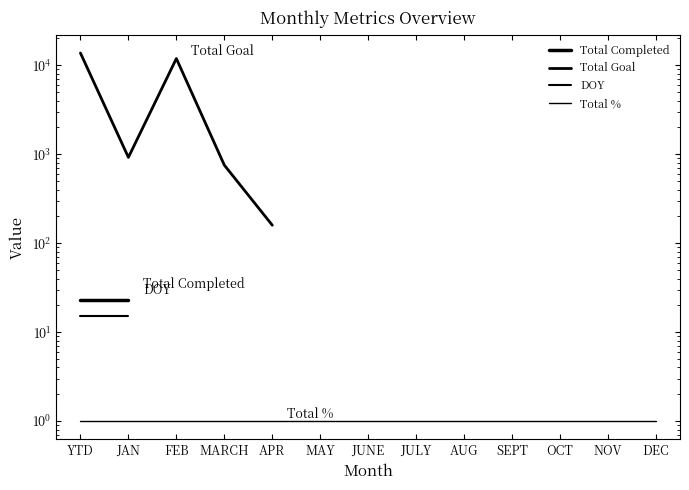

What is the difference between the highest and lowest values at YTD?

13720.0